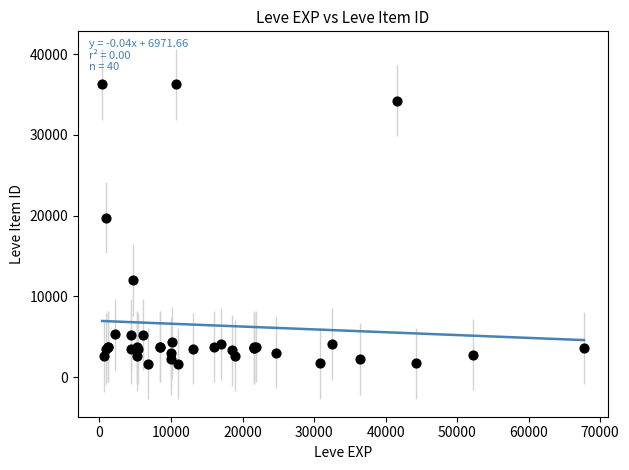

What Y value in the scatter plot is closest to 18967?

19744